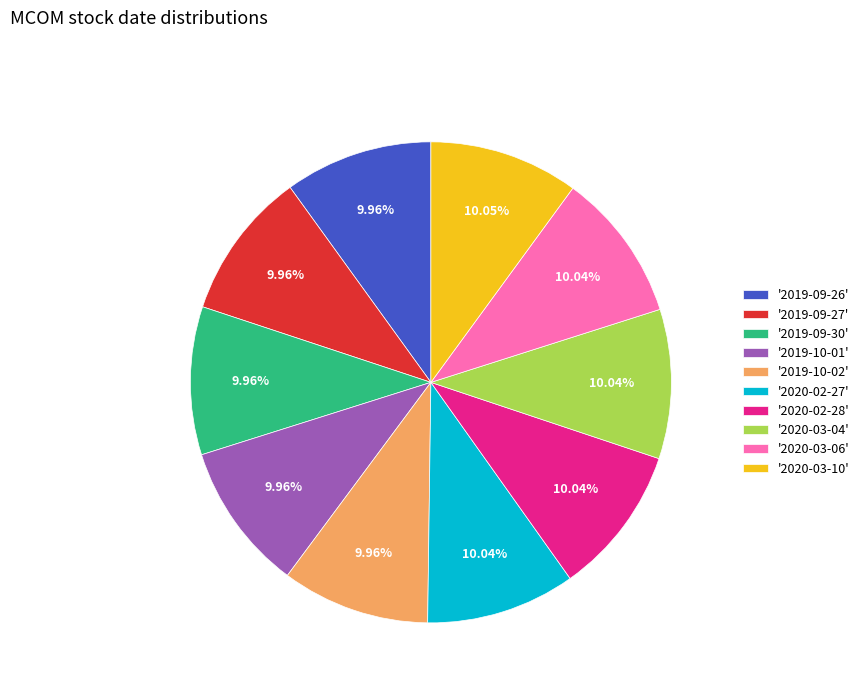

Is there any slice that represents more than half of the pie?

No